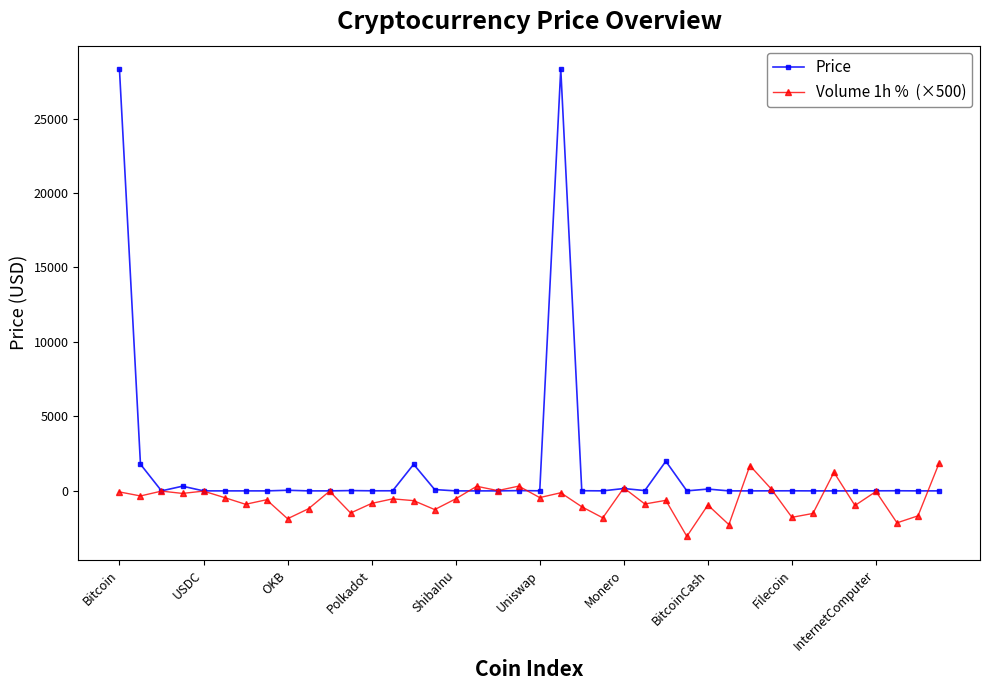

What is the minimum value shown in the chart?

-3055.0